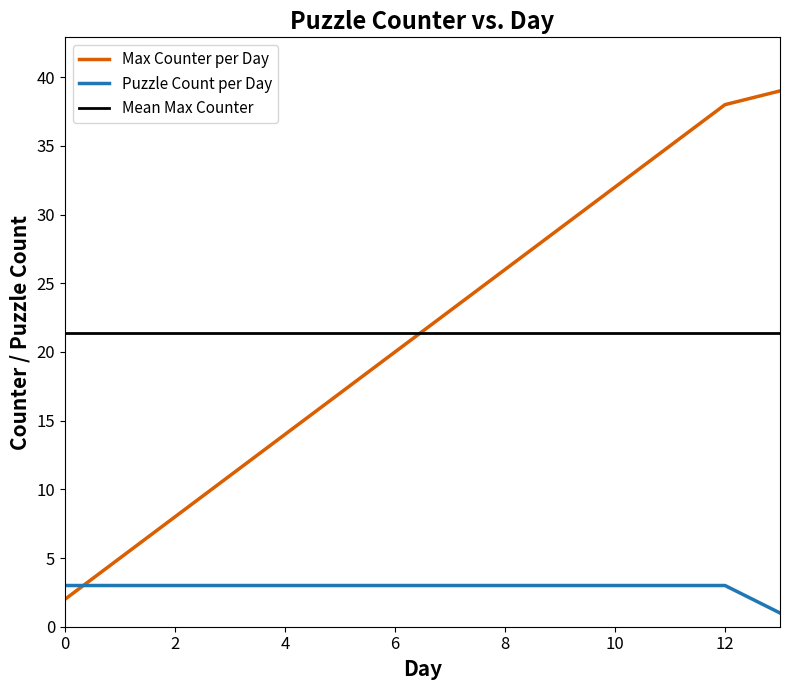

True or false: Max Counter per Day and Puzzle Count per Day intersect in this chart.

True